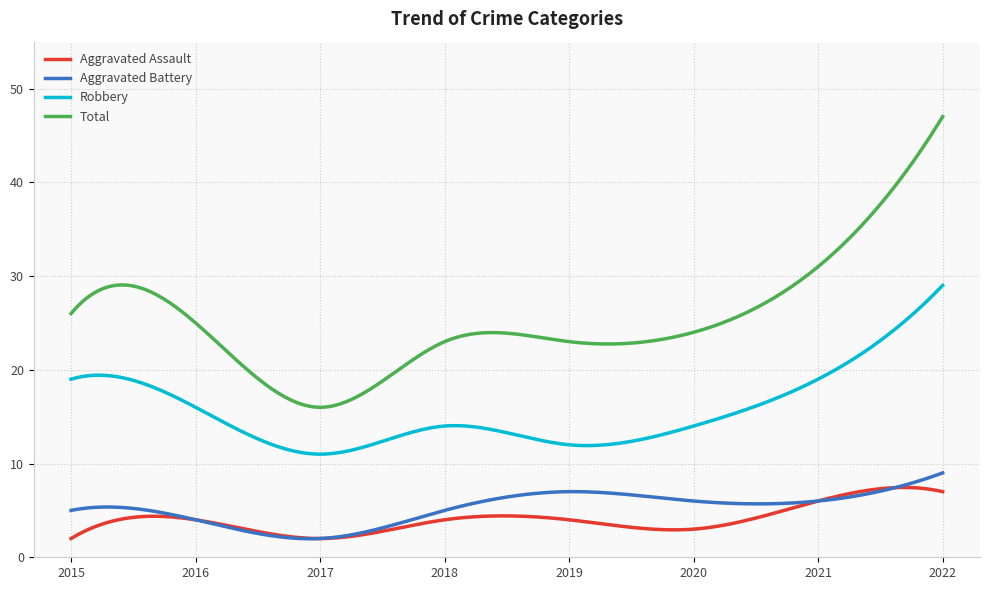

Which series has the largest range (max minus min)?

Total